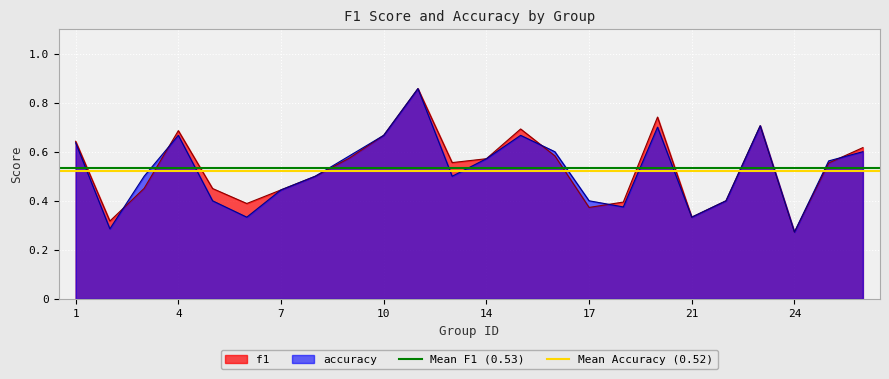

At which label does f1 reach its minimum?

24